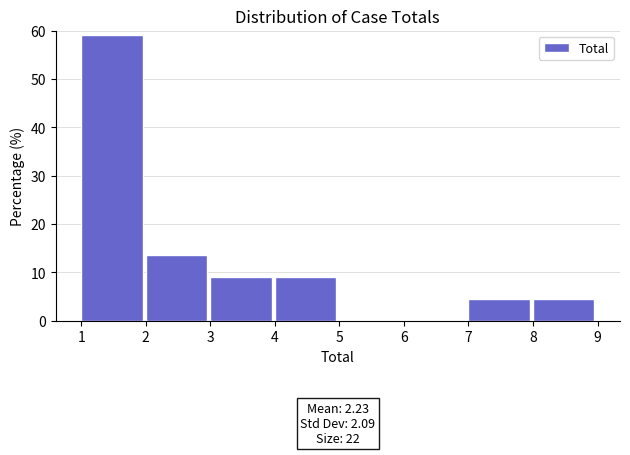

Over which range of the x-axis is the bar tallest?

1 to 2